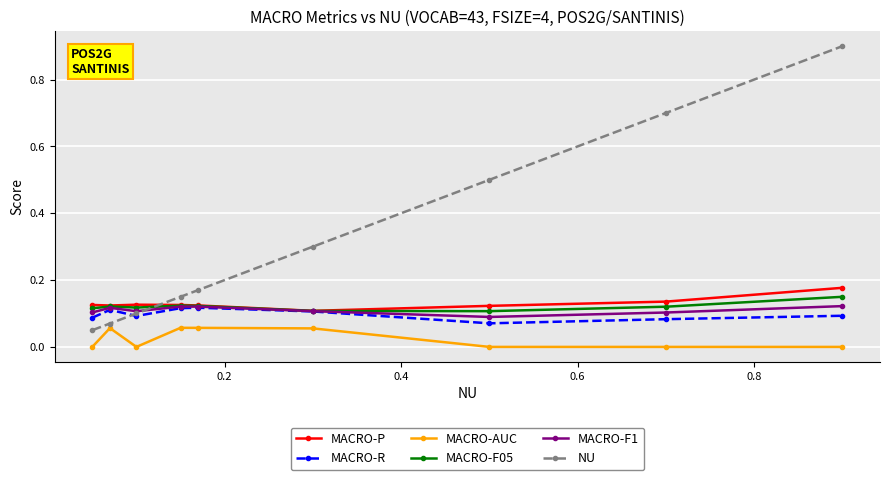

True or false: MACRO-F05 and MACRO-AUC intersect in this chart.

False